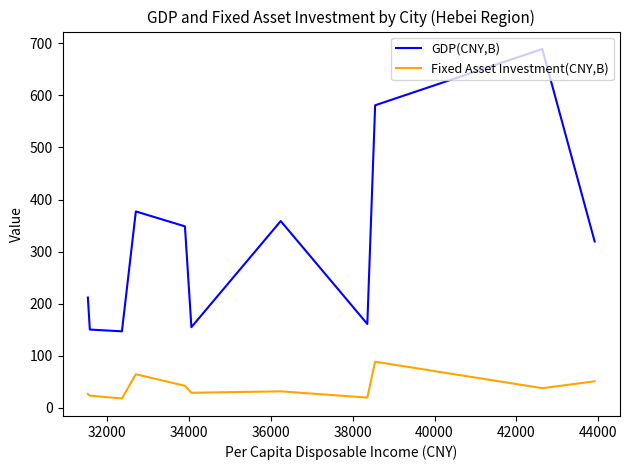

List the series in order of their overall mean, lowest first.

Fixed Asset Investment(CNY,B), GDP(CNY,B)